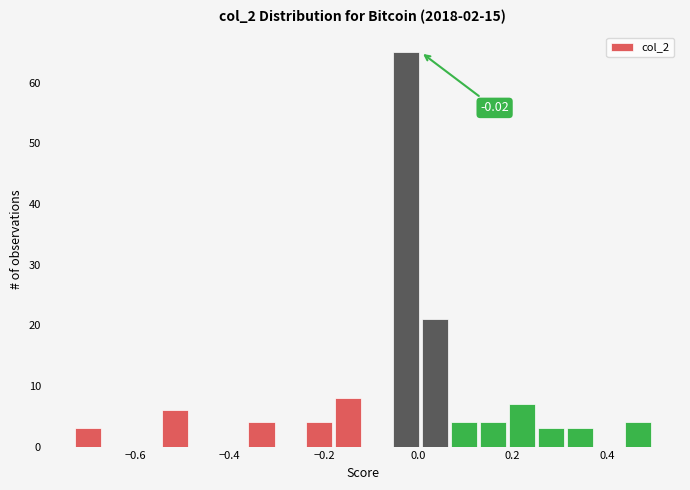

Read against the x-axis, roughly where is the centre of the tallest bar?

-0.02